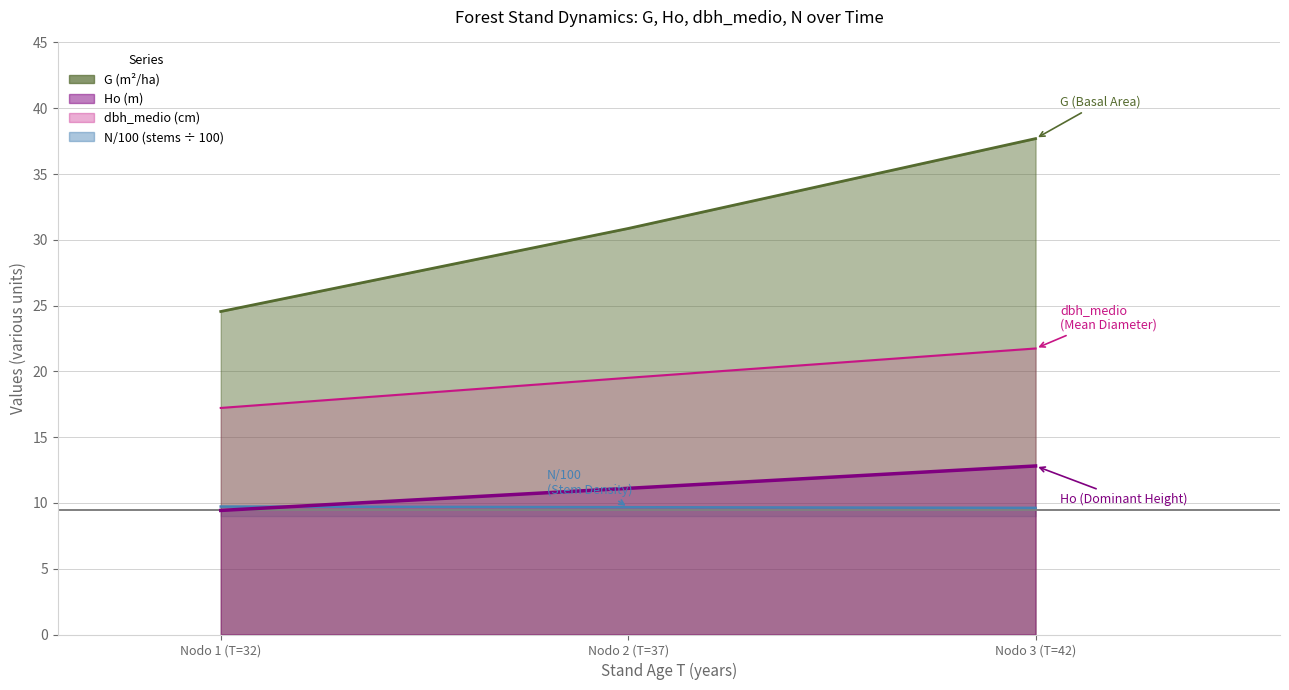

What is the label of the 2nd point from the left?

Nodo 2 (T=37)